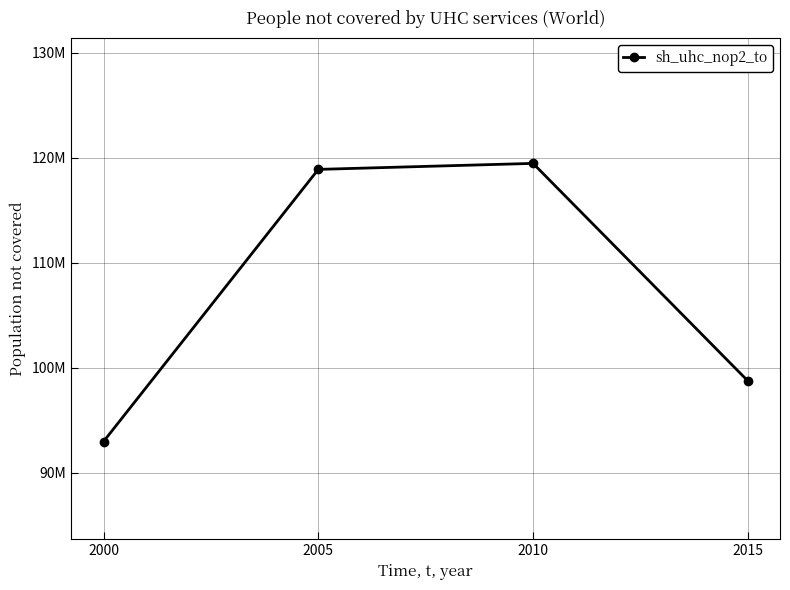

List the labels in order of value, largest first.

2010, 2005, 2015, 2000